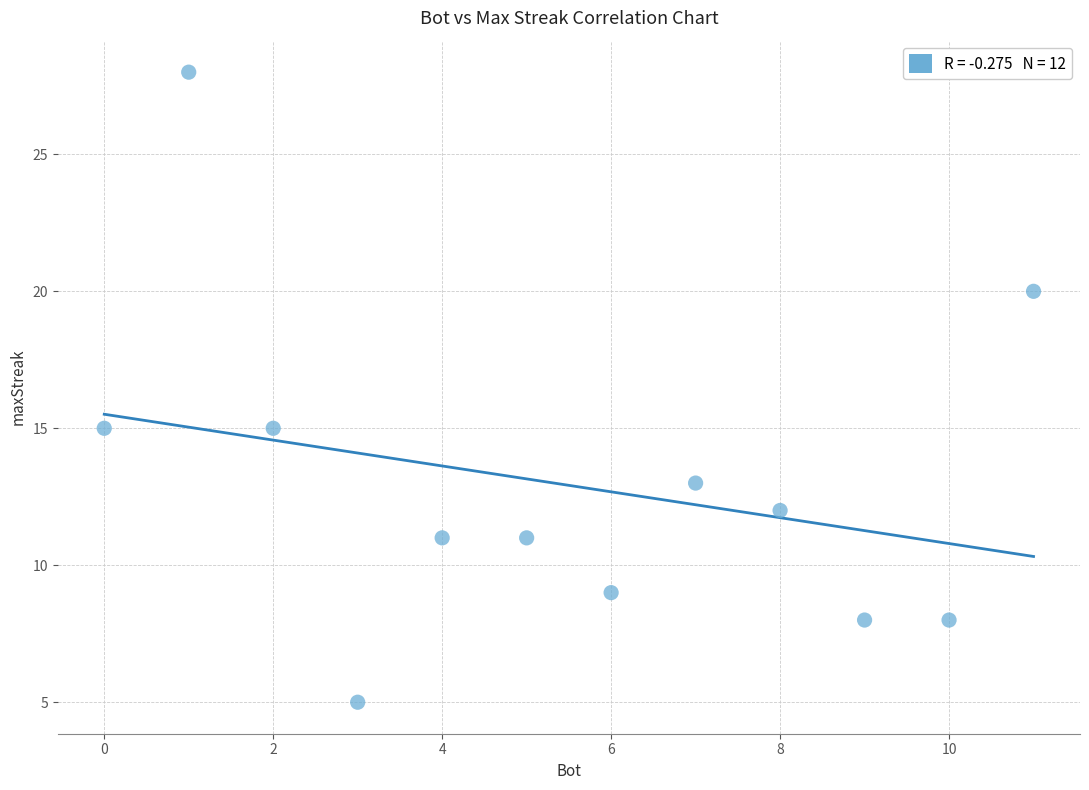

What is the average X value?

6